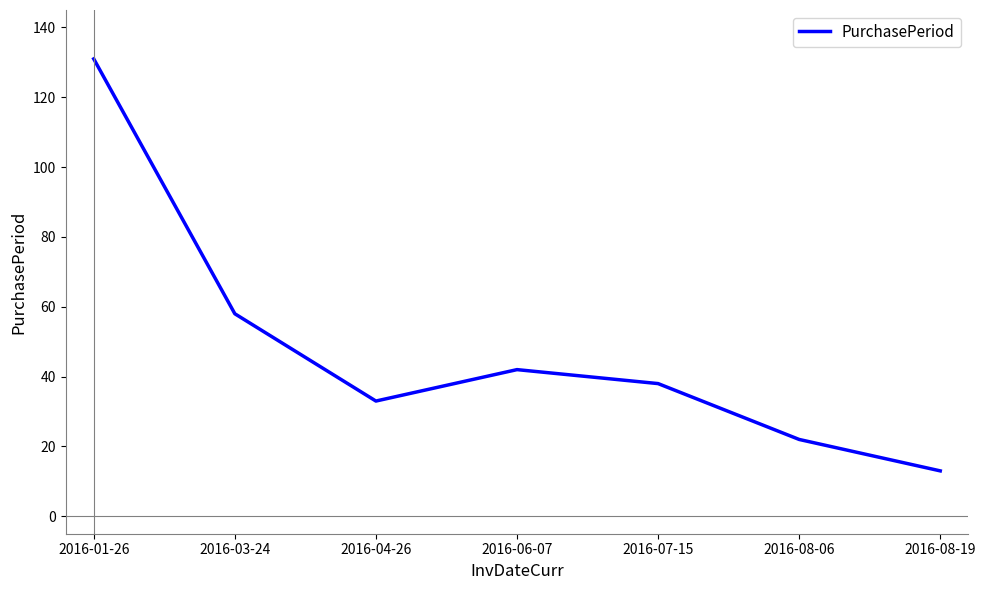

The value at 2016-03-24 is 58. True or false?

True